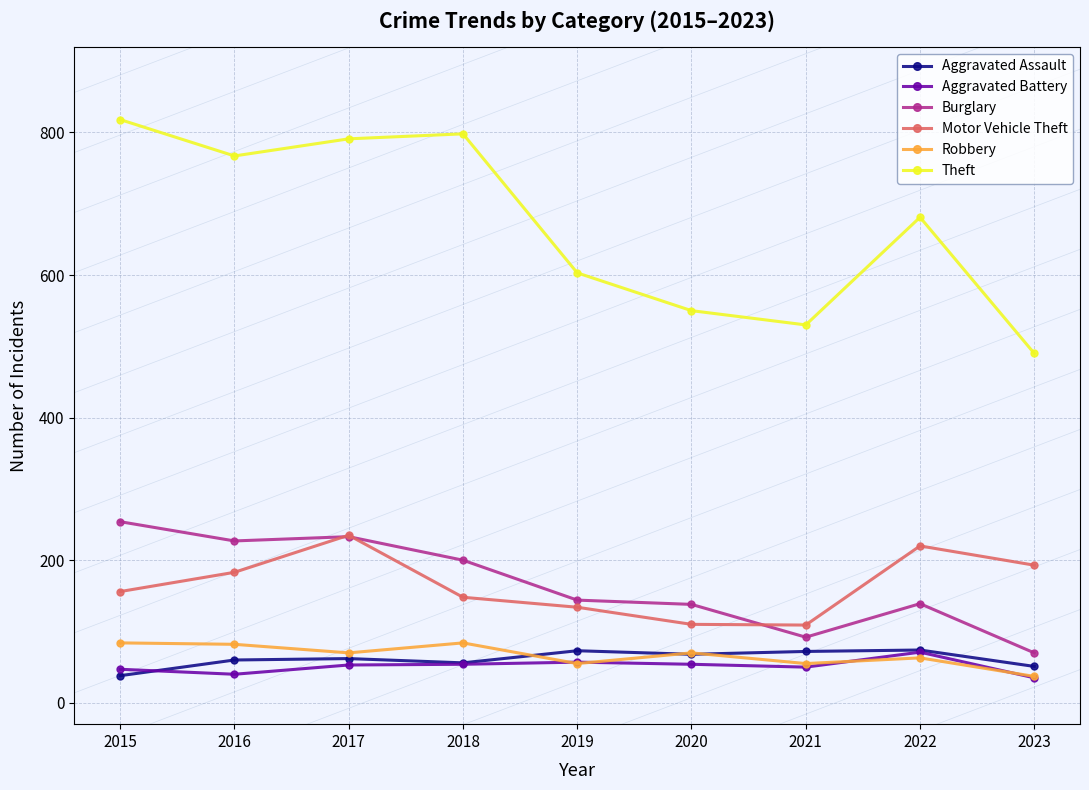

What is the greatest value displayed?

818